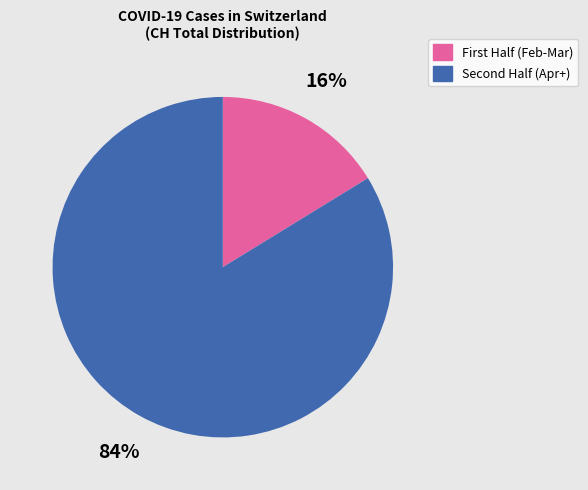

Which category has the biggest portion of the pie?

Second Half (Apr+)